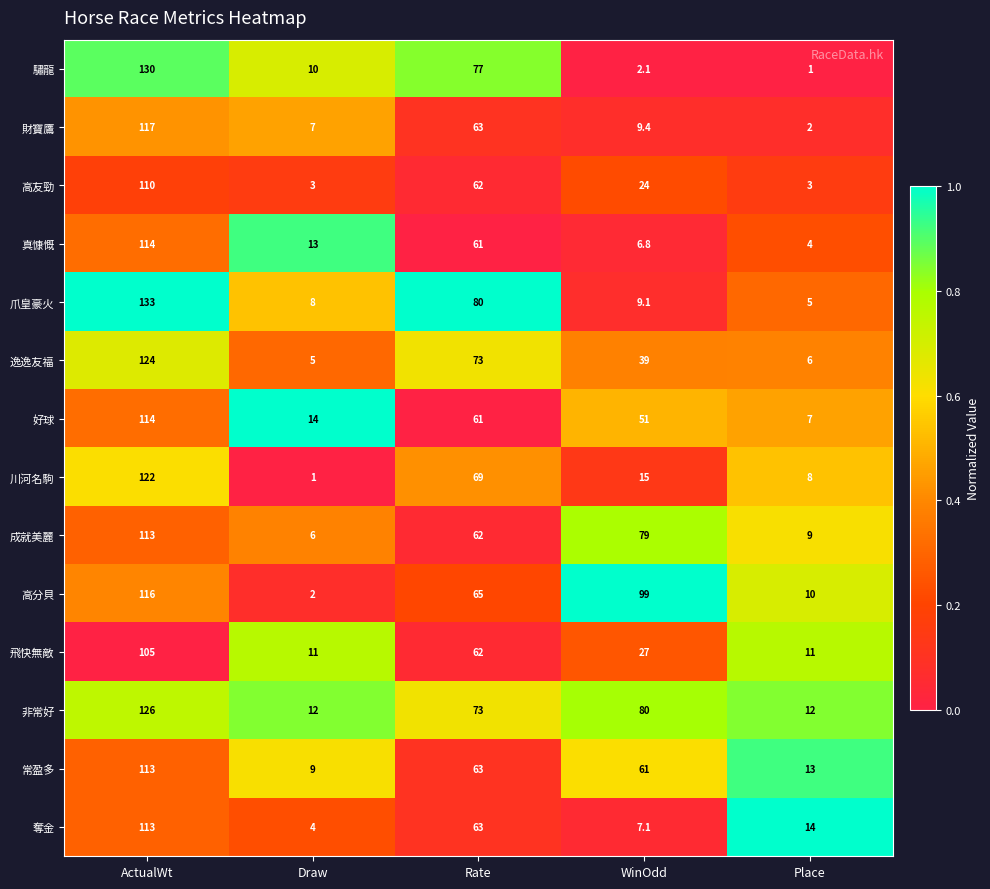

Rank the categories by 常盈多 value from highest to lowest.

ActualWt, Rate, WinOdd, Place, Draw